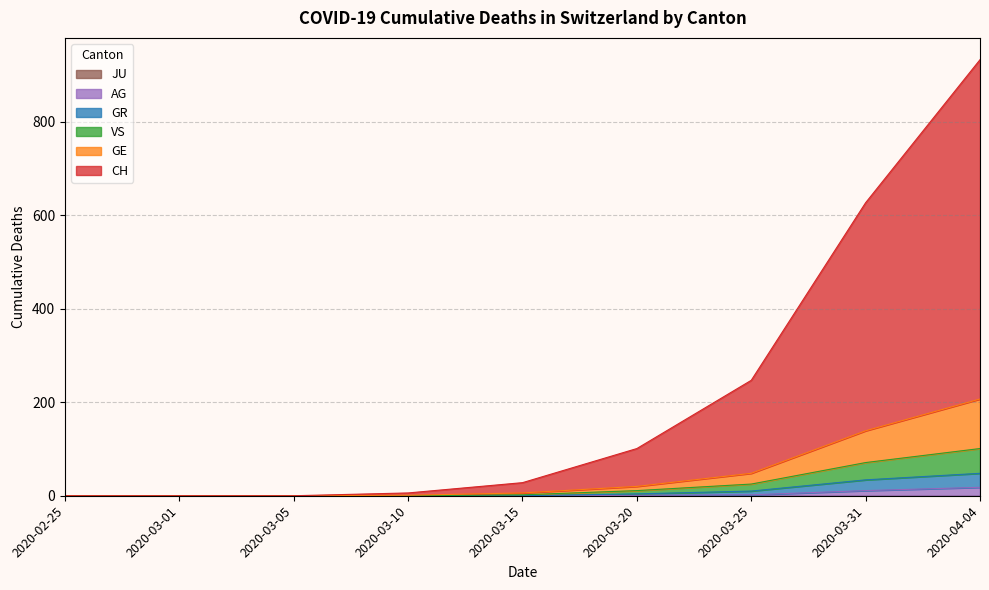

The value of CH at 2020-02-25 is 543. True or false?

False